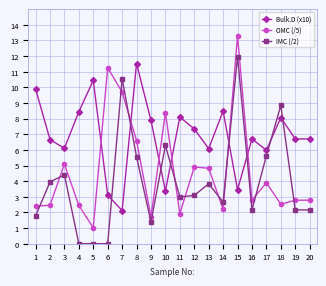

List the series in order of their overall mean, highest first.

Bulk.D (x10), OMC (/5), IMC (/2)